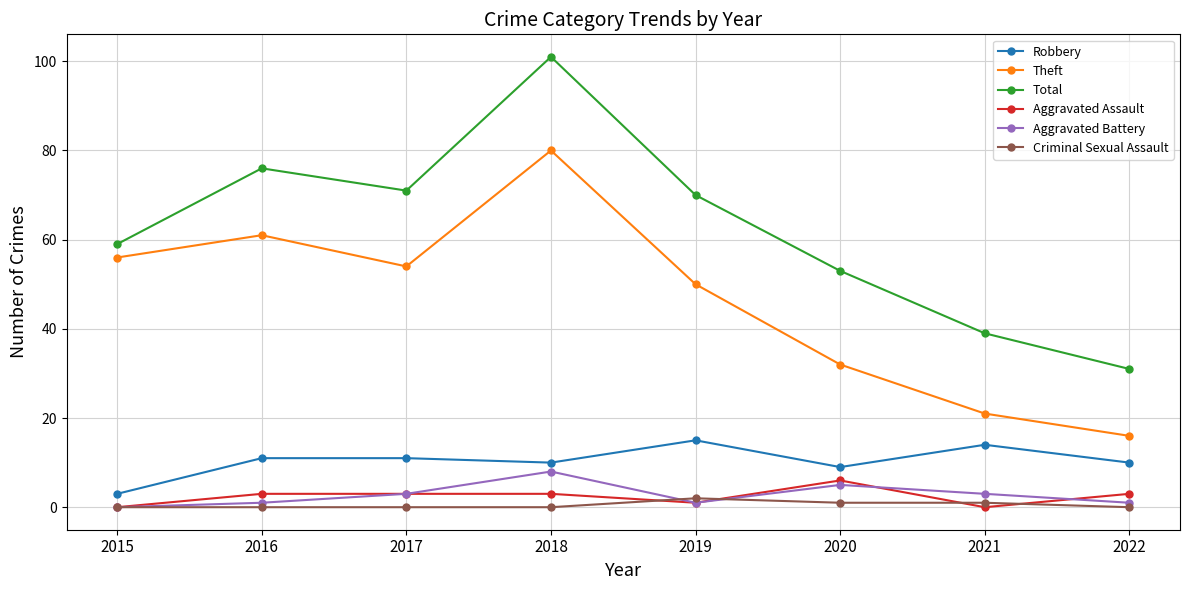

What are all the series names shown in the legend?

Robbery, Theft, Total, Aggravated Assault, Aggravated Battery, Criminal Sexual Assault